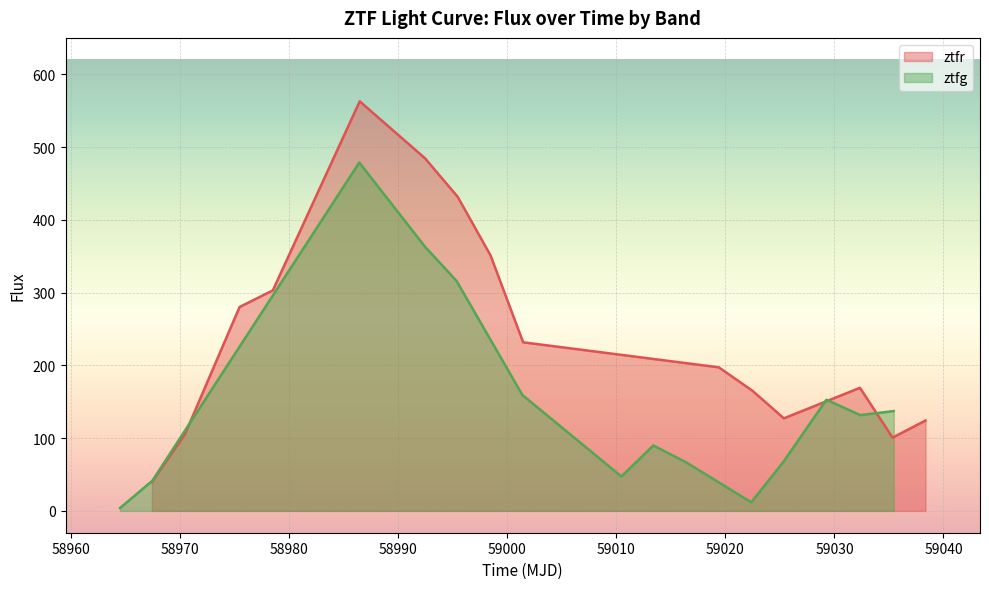

What is the minimum value for ztfr?

39.6